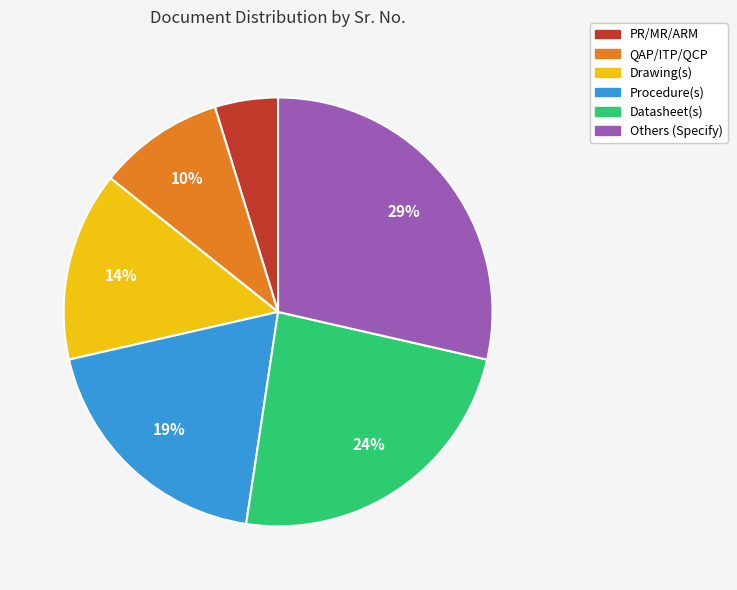

What percentage is the QAP/ITP/QCP slice, to the nearest percent?

10%